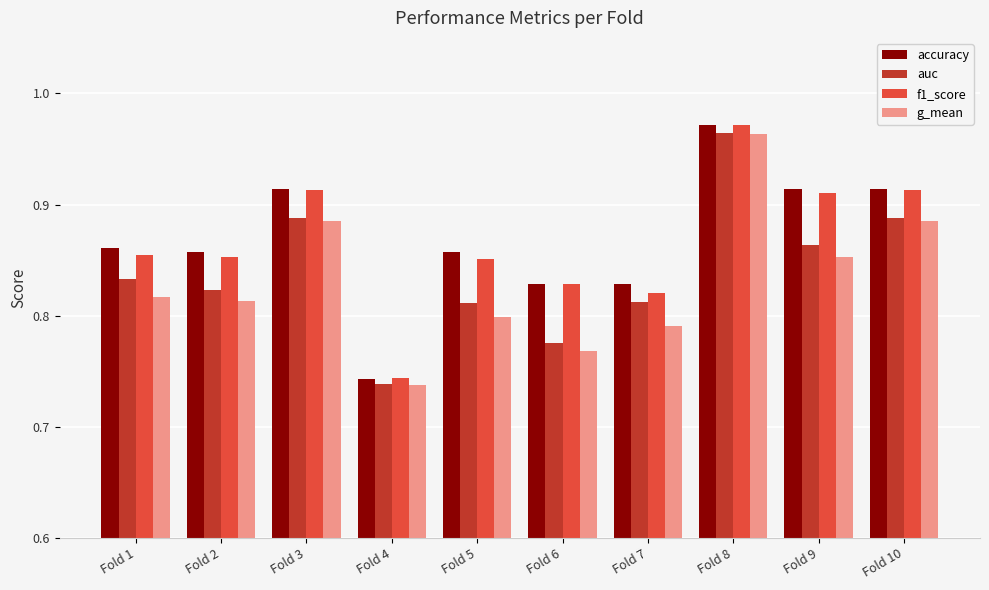

What is the total value across all series at Fold 3?

3.6